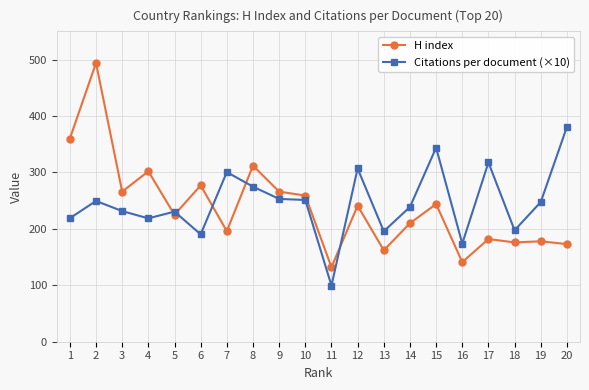

Which series has the widest spread of values?

H index